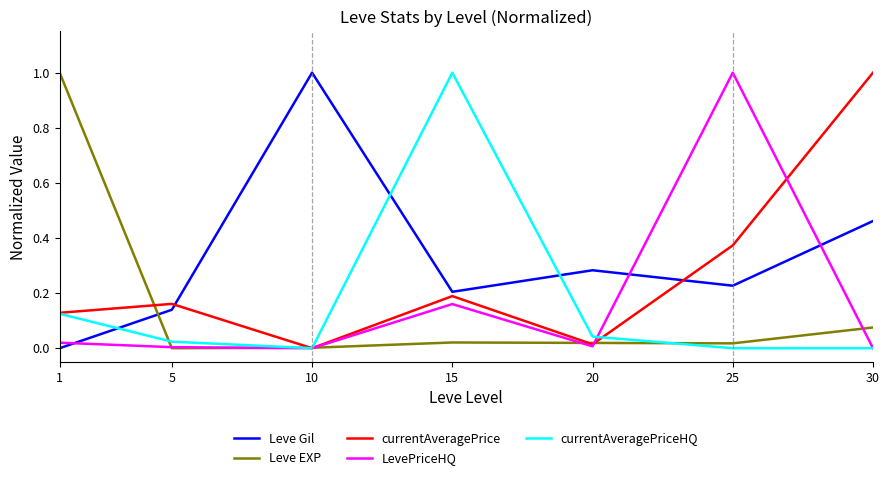

At how many categories does at least one series exceed 0?

7